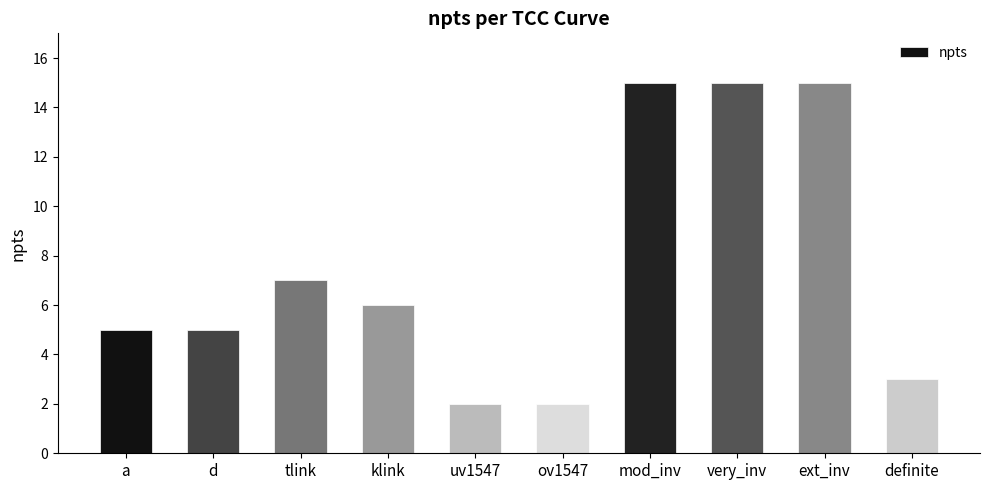

Approximately how many times larger is the value at very_inv compared to uv1547?

7.5